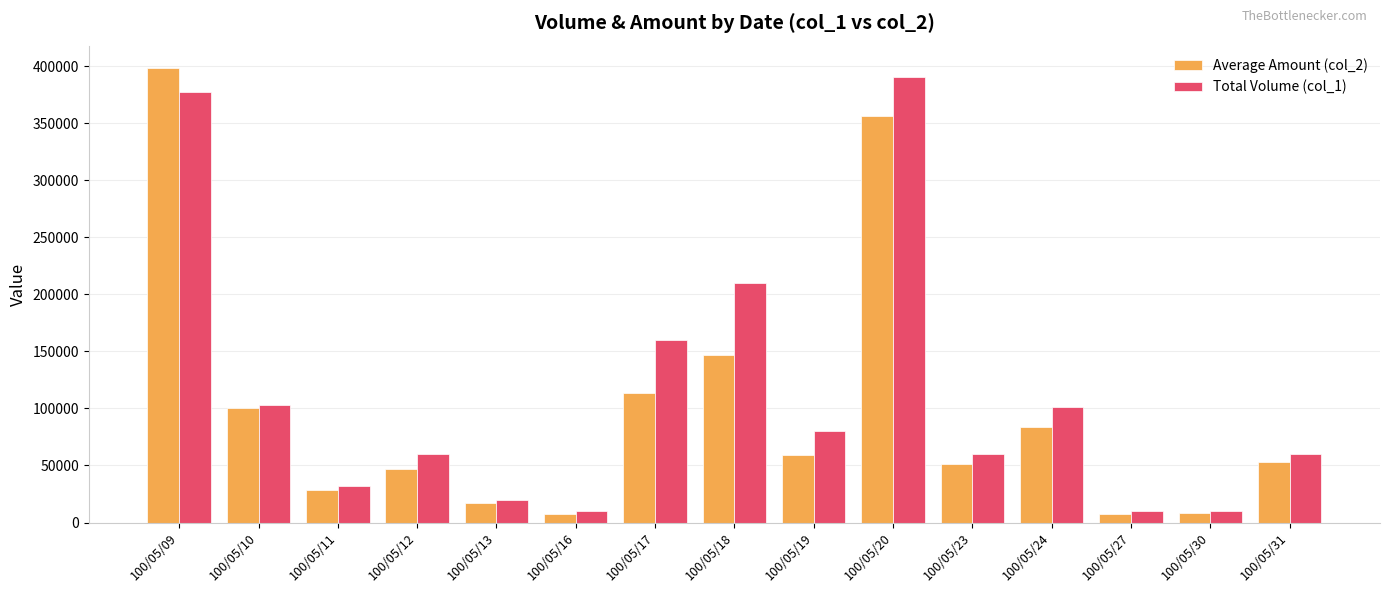

What is the difference between the maximum and minimum values in the Total Volume (col_1) series?

380000